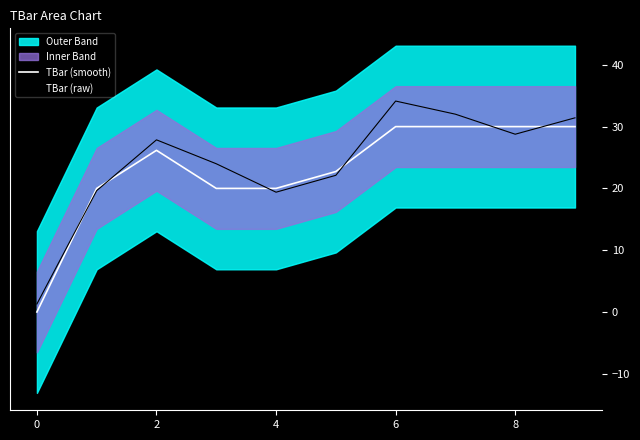

True or false: TBar (raw) has a value of 33.9 at 4.

False